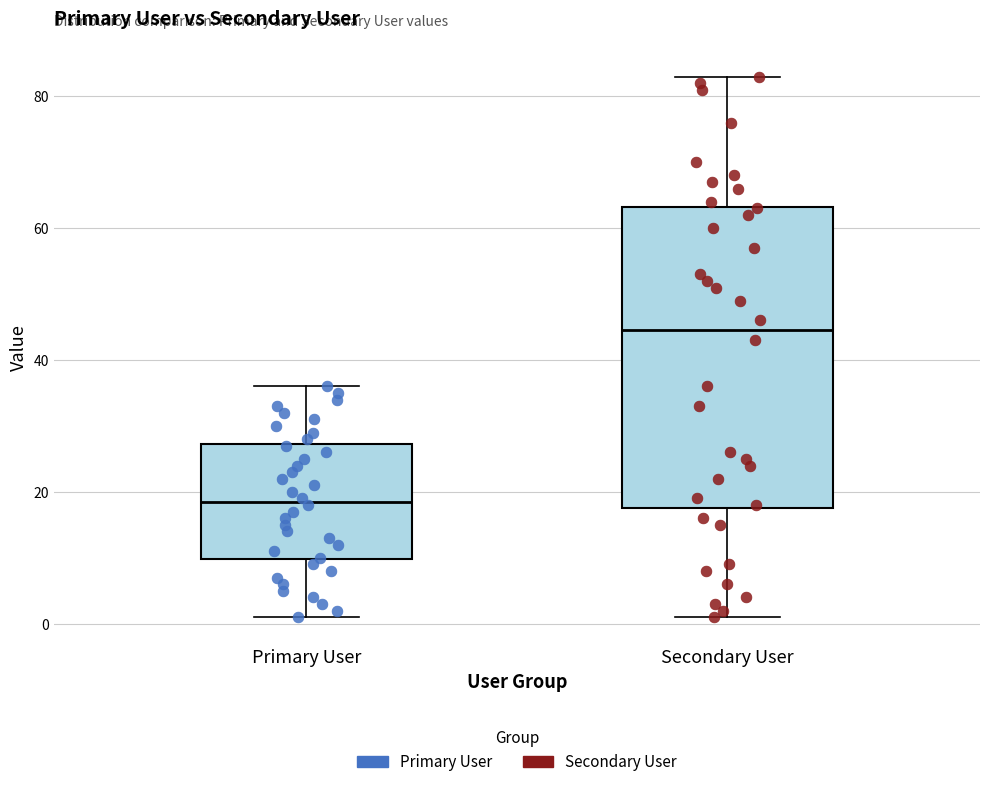

Where is the lower edge of the box for Primary User on the y-axis? The values are not printed on the chart, so give them approximately, as read against the axis.

10